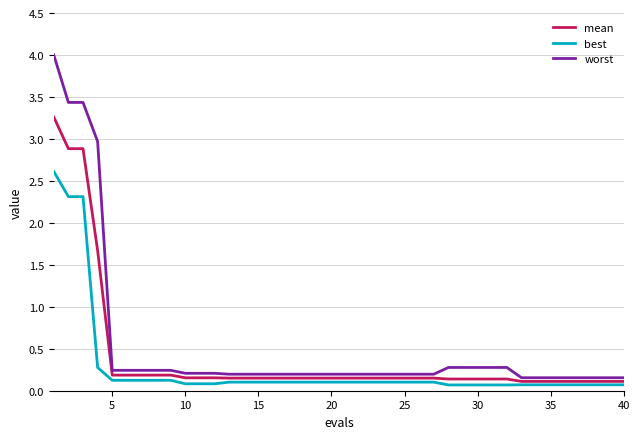

List the series in order of their peak value, lowest first.

best, mean, worst